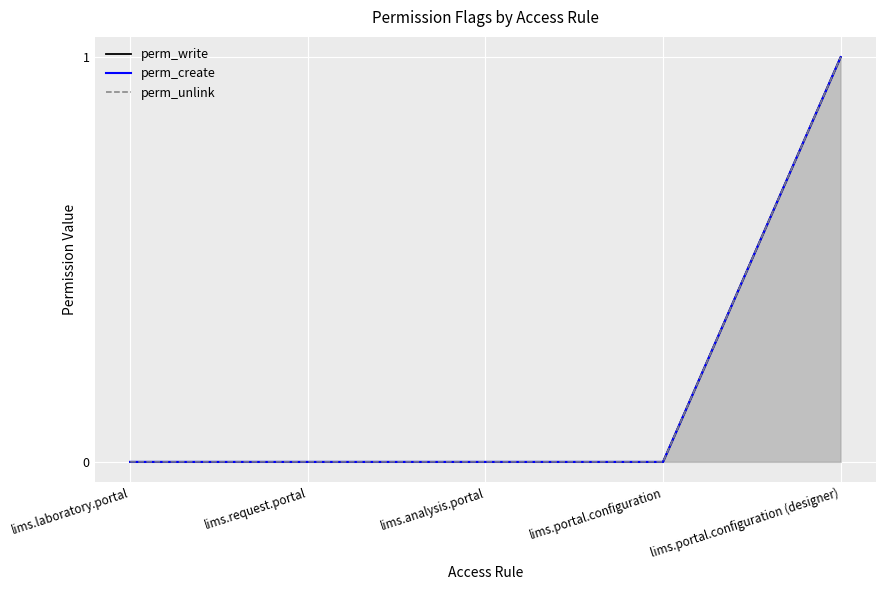

What position from the right is lims.request.portal?

4